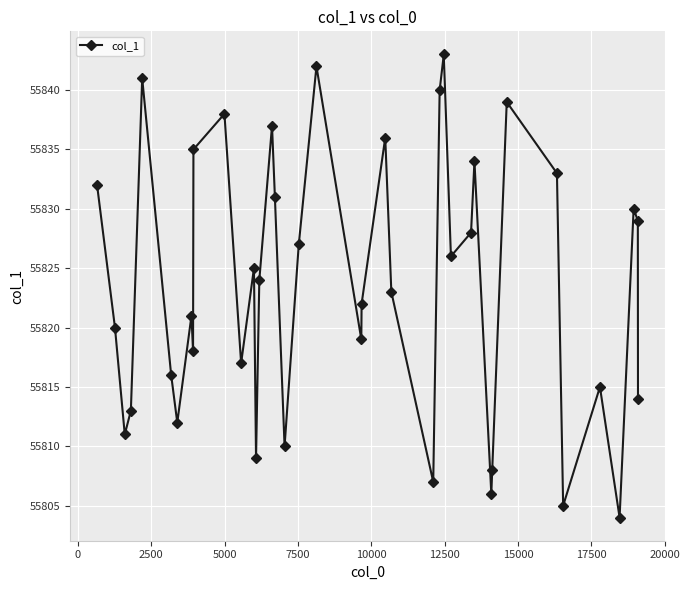

What is the smallest value displayed?

55804